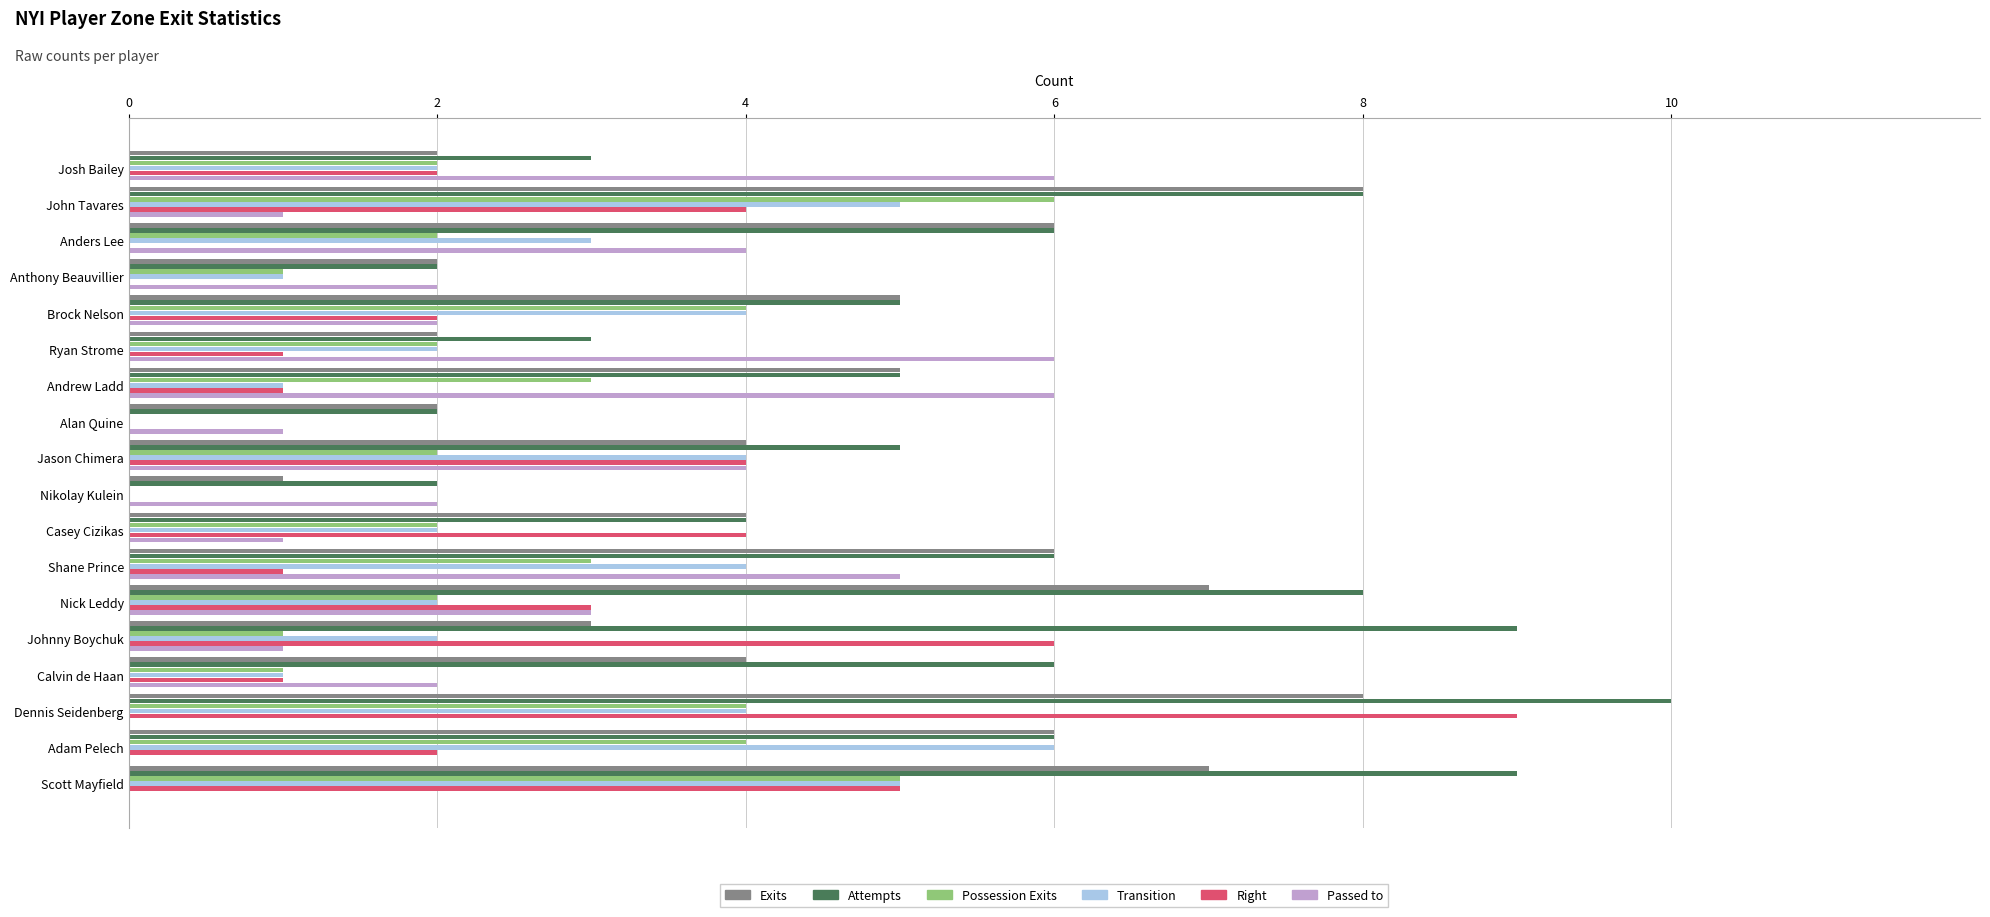

Count the Possession Exits values in the range 1 to 4.

14